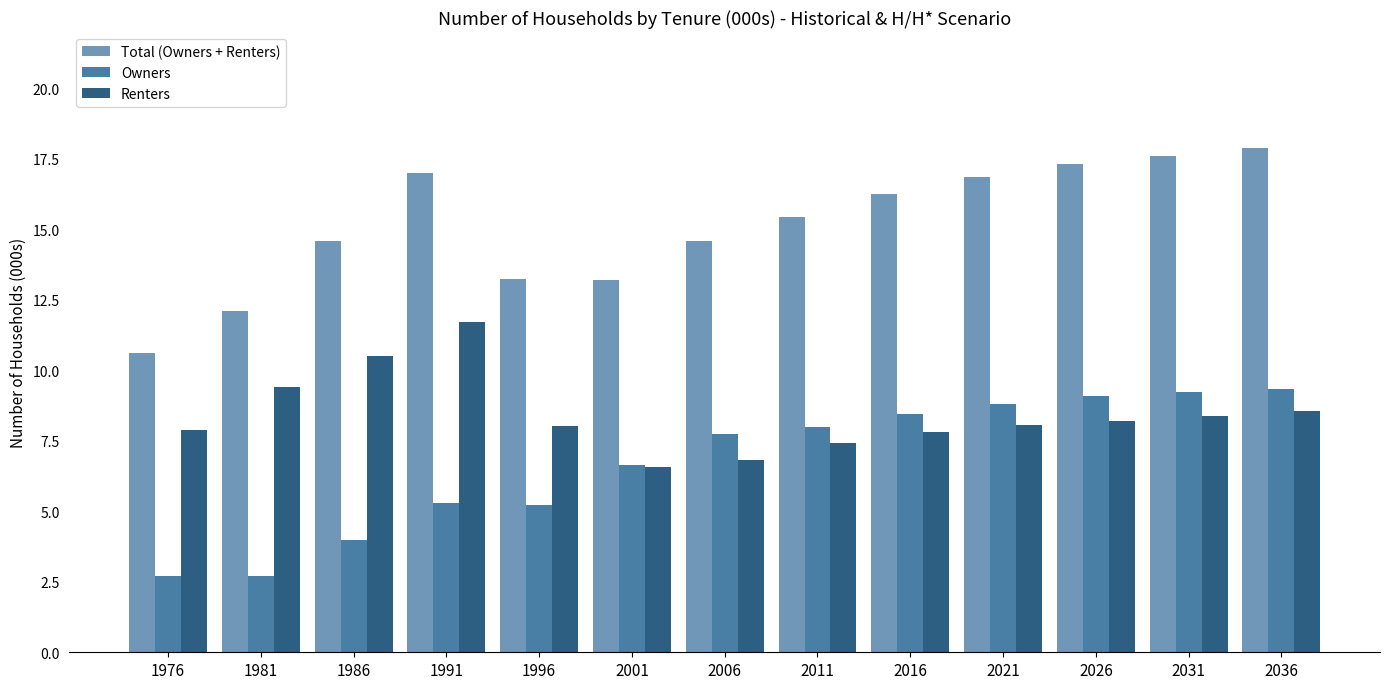

The value of Total (Owners + Renters) at 2006 is 25.4. True or false?

False